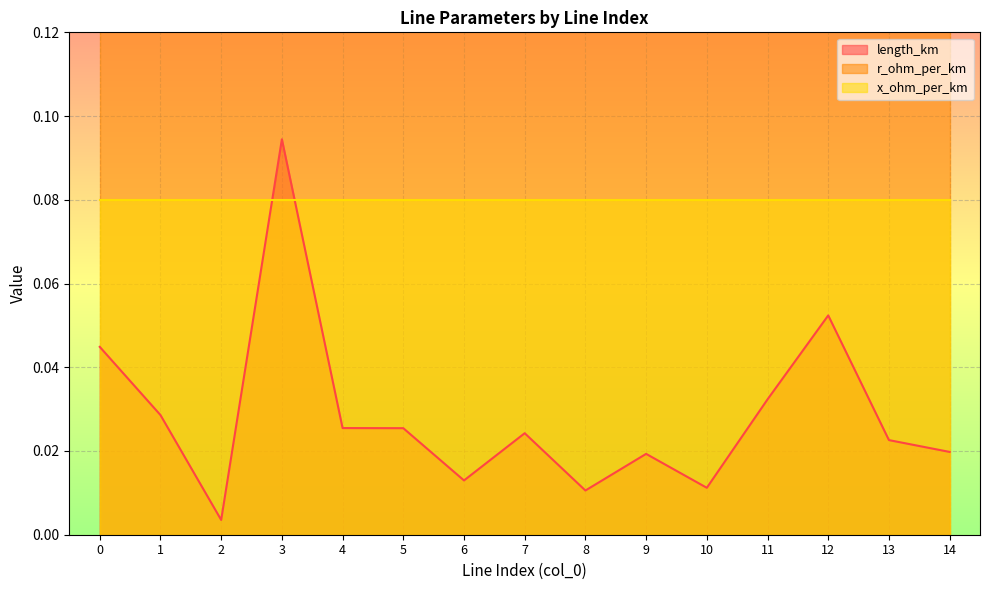

Is it true that length_km equals 0.0 at 5?

False